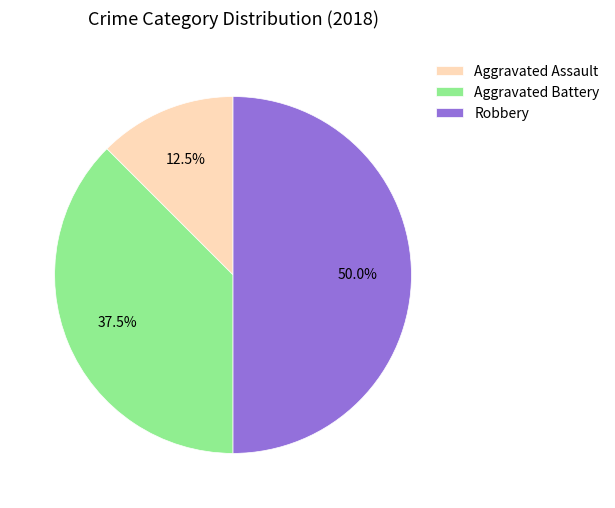

Rank the categories by value from highest to lowest.

Robbery, Aggravated Battery, Aggravated Assault